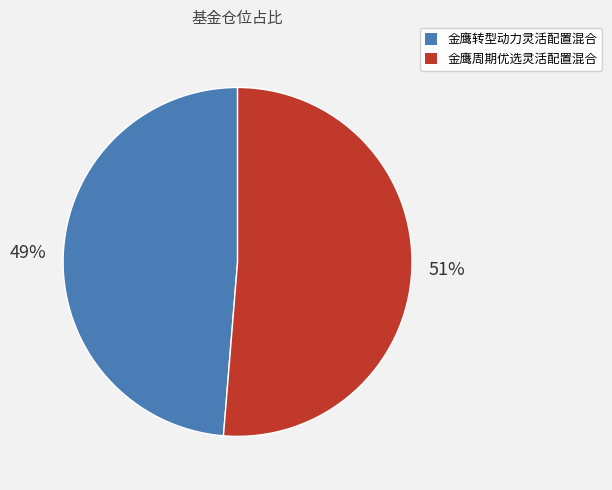

Which has a higher value, 金鹰周期优选灵活配置混合 or 金鹰转型动力灵活配置混合?

金鹰周期优选灵活配置混合